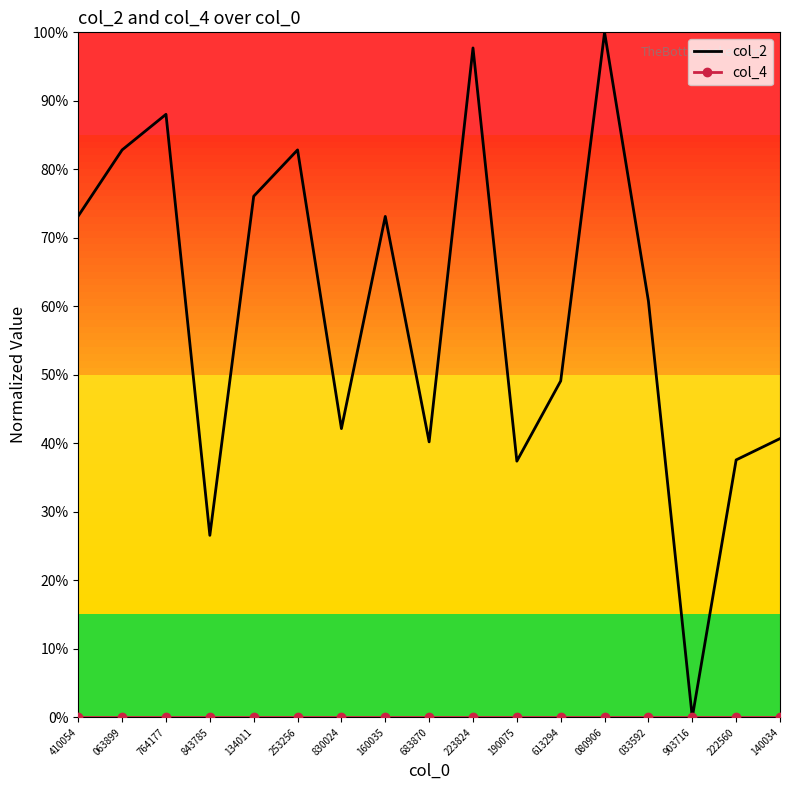

How many lines are shown in the chart?

2